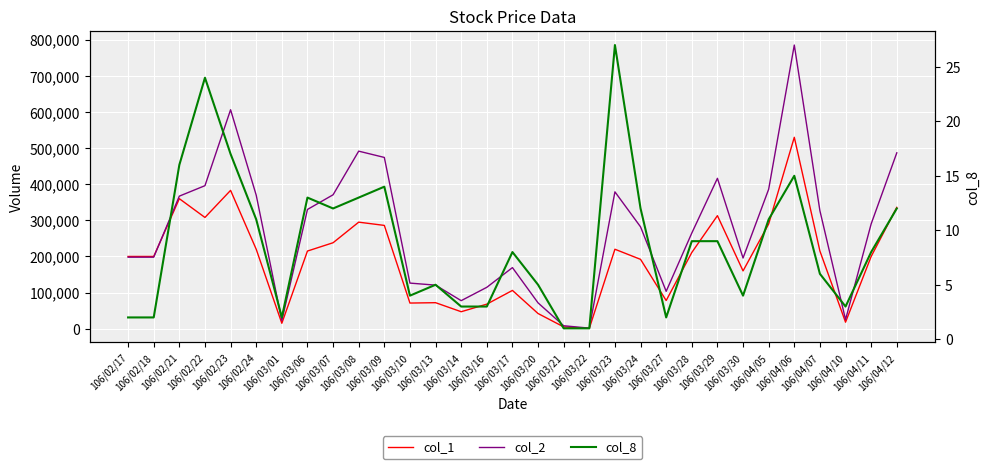

Which category has the highest value in the col_8 series?

106/03/23